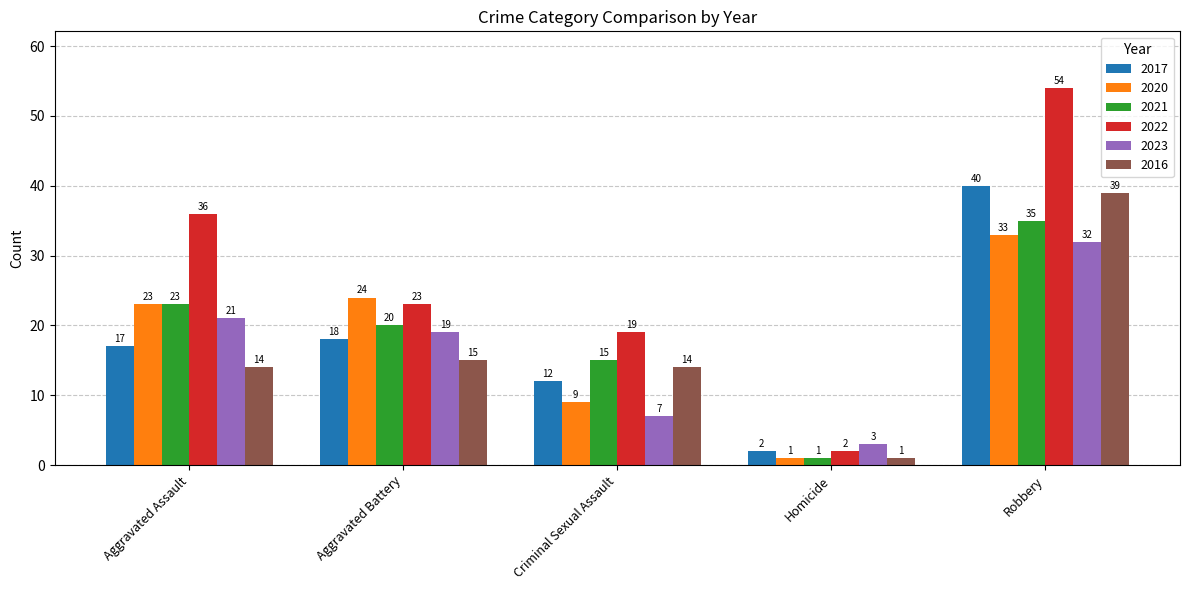

Is the value of 2021 at Aggravated Assault greater than the value of 2020 at Aggravated Battery?

No